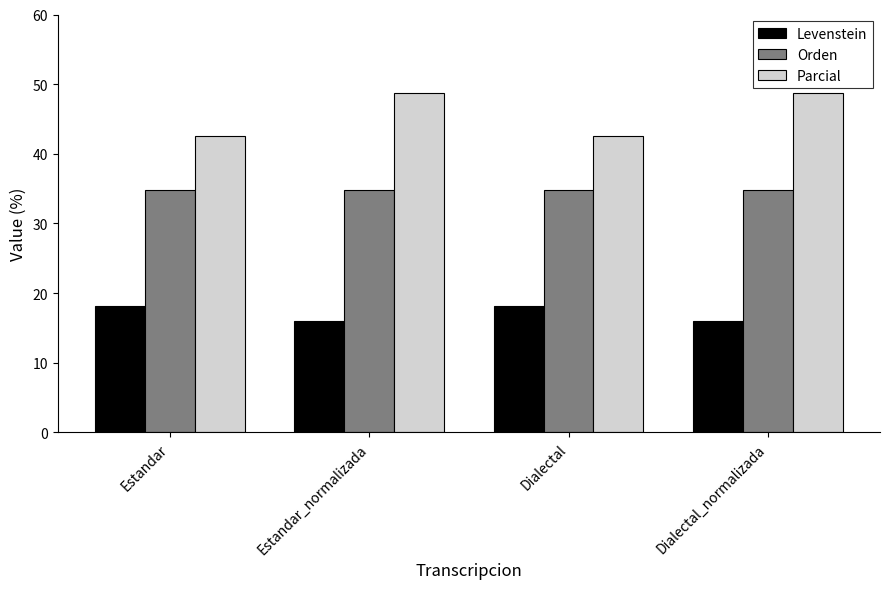

What is the label of the 3rd bar from the left?

Dialectal